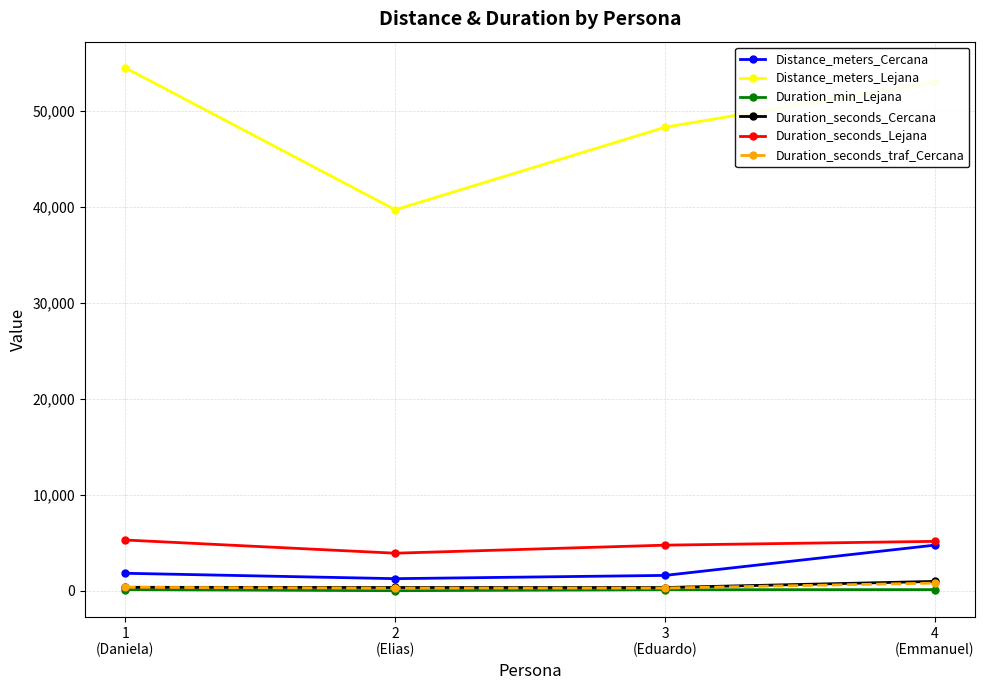

Which series has the widest spread of values?

Distance_meters_Lejana